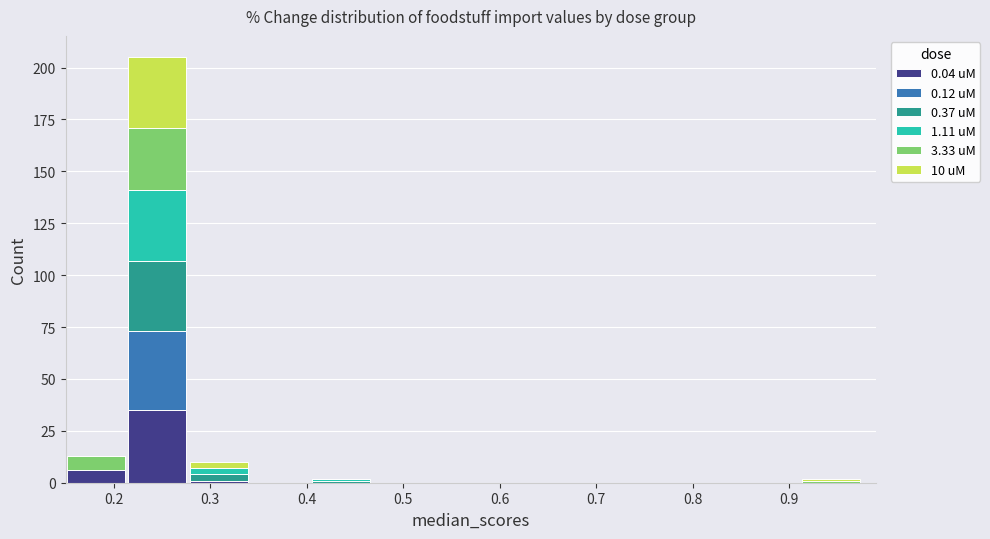

Reading left to right, transcribe this chart: for each stacked bar, give the range it covers on the x-axis and its total height. Neither the bar edges nor the heights are printed on the chart, so give them approximately, as read against the axes.

0.15 to 0.21: 15
0.21 to 0.28: 205
0.28 to 0.34: 10
0.34 to 0.40: 0
0.40 to 0.47: under 5
0.47 to 0.53: 0
0.53 to 0.59: 0
0.59 to 0.66: 0
0.66 to 0.72: 0
0.72 to 0.78: 0
0.78 to 0.85: 0
0.85 to 0.91: 0
0.91 to 0.98: under 5